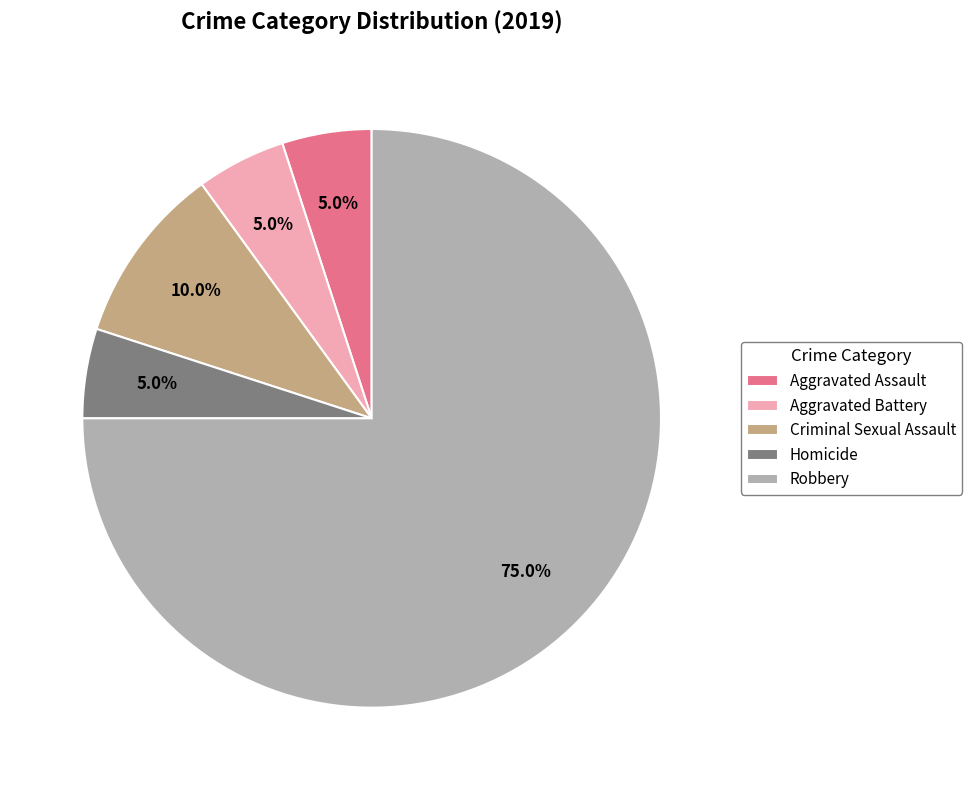

What is the largest slice in the pie chart?

Robbery